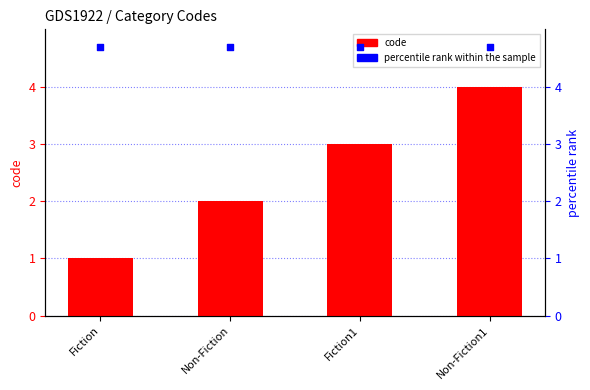

What are all the series names shown in the legend?

code, percentile rank within the sample